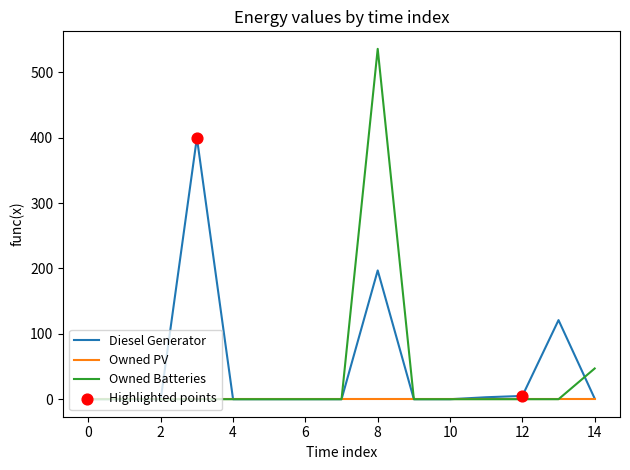

Which series has the largest range (max minus min)?

Owned Batteries